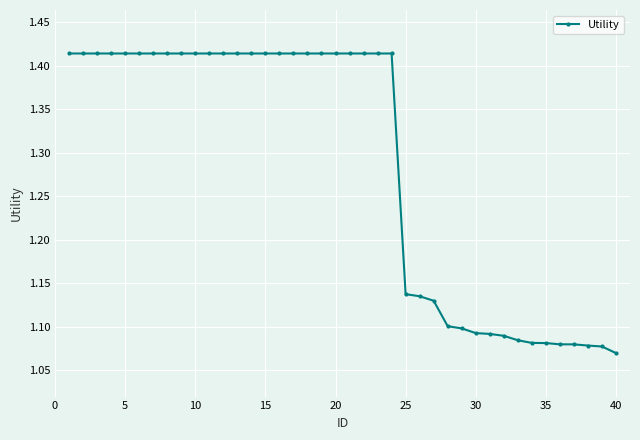

How many values are between 1 and 2?

40